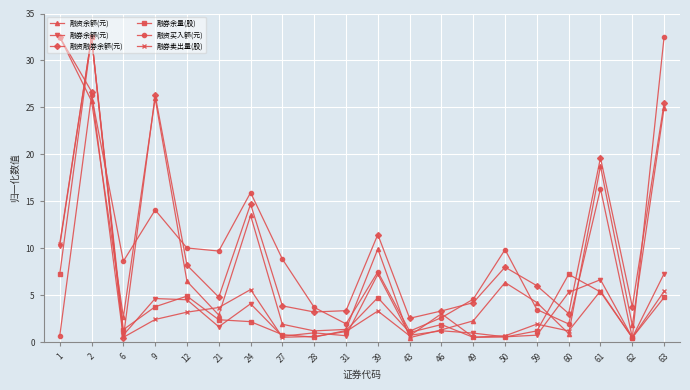

Where is the first local maximum for 融券卖出量(股)?

2